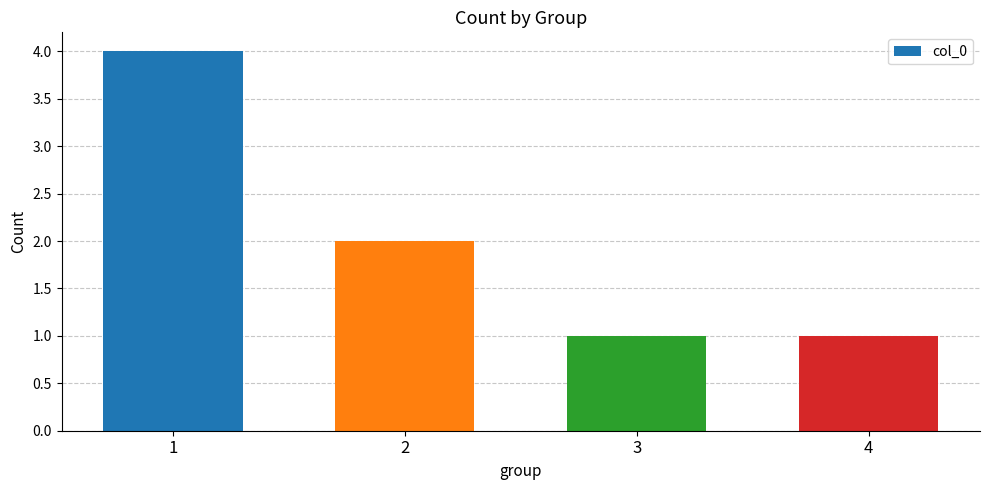

Are the bars grouped side by side (vs. stacked)?

No